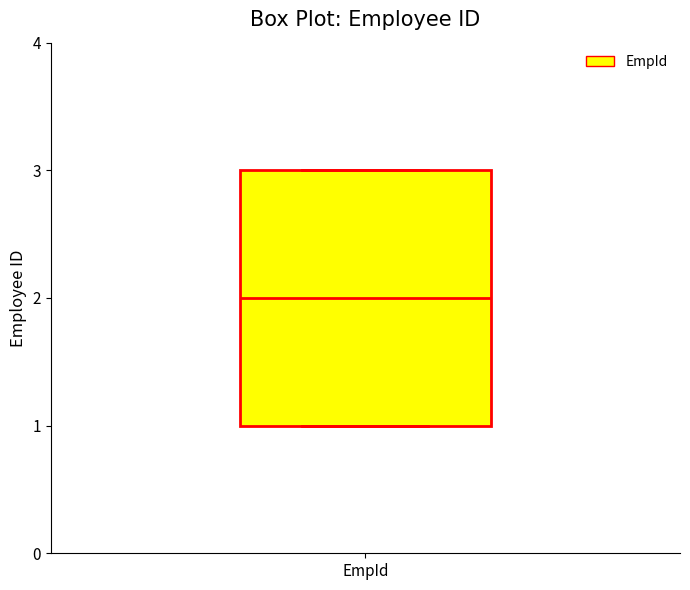

Where does the median line of the box for EmpId sit on the y-axis? The values are not printed on the chart, so give them approximately, as read against the axis.

2